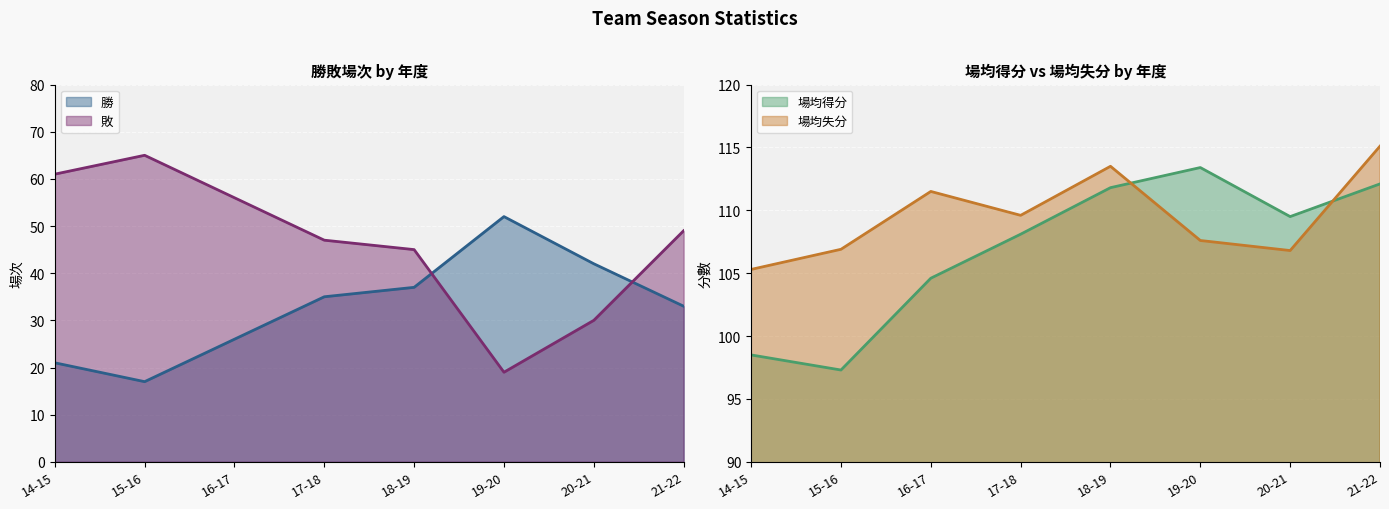

What is the label of the 6th point from the left?

19-20